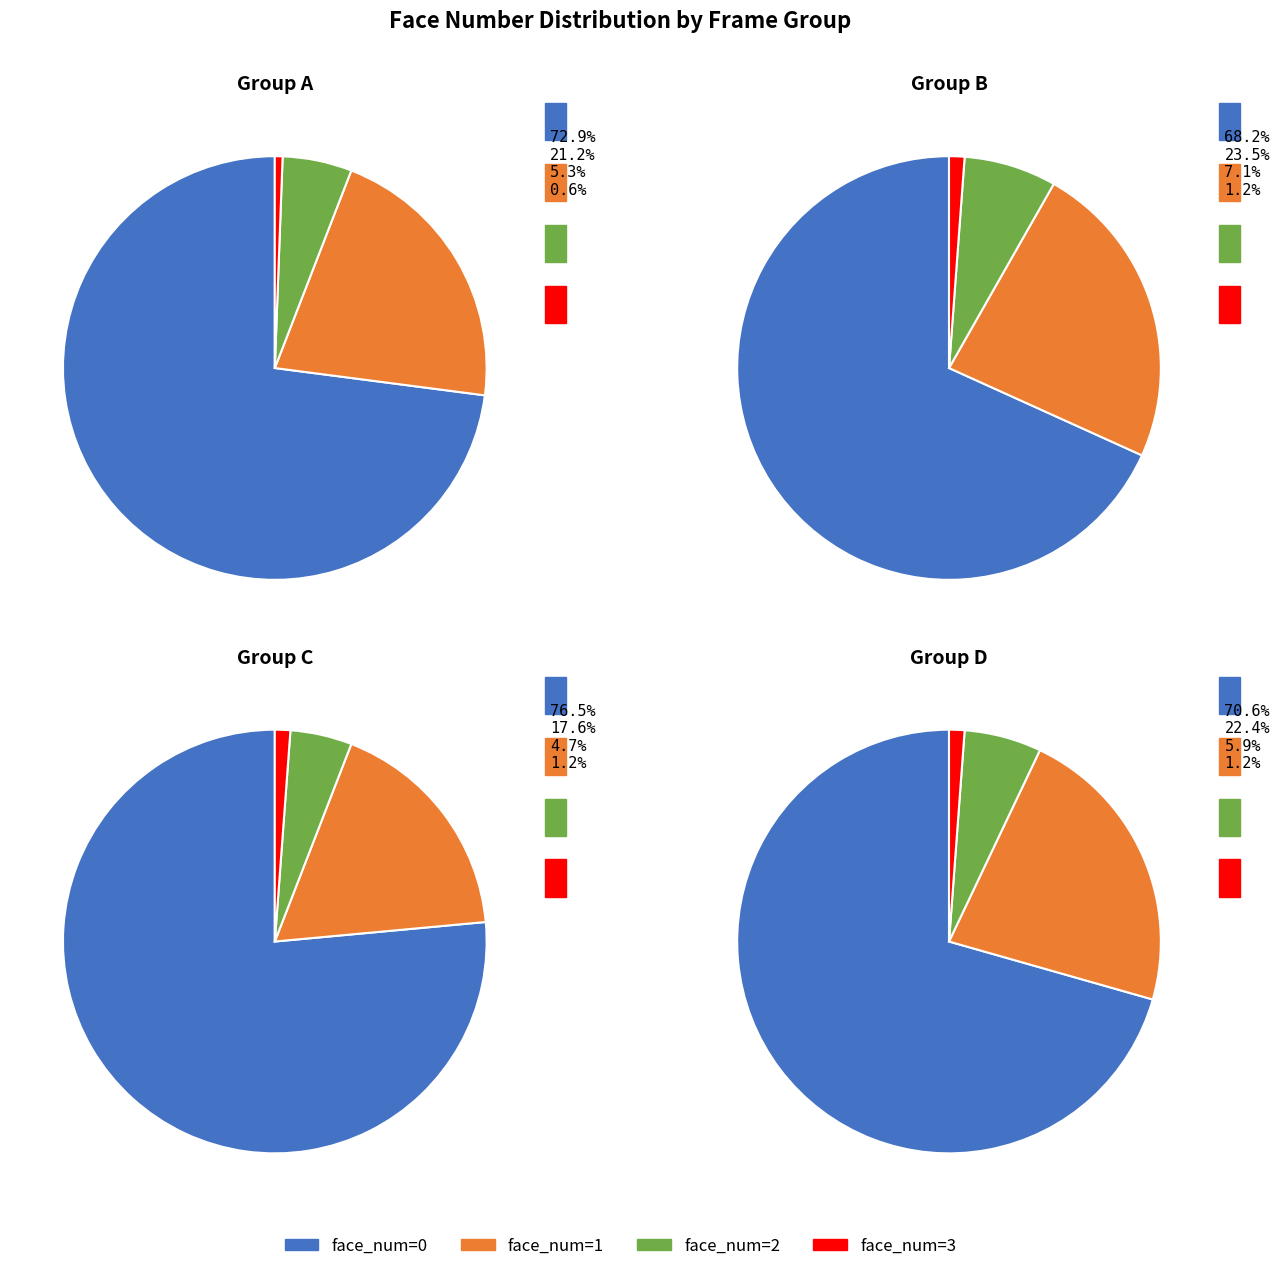

To the nearest percent, what is the difference between the face_3 and face_2 slice percentages?

5%